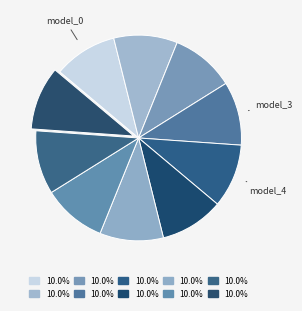

How many segments does this pie chart have?

10